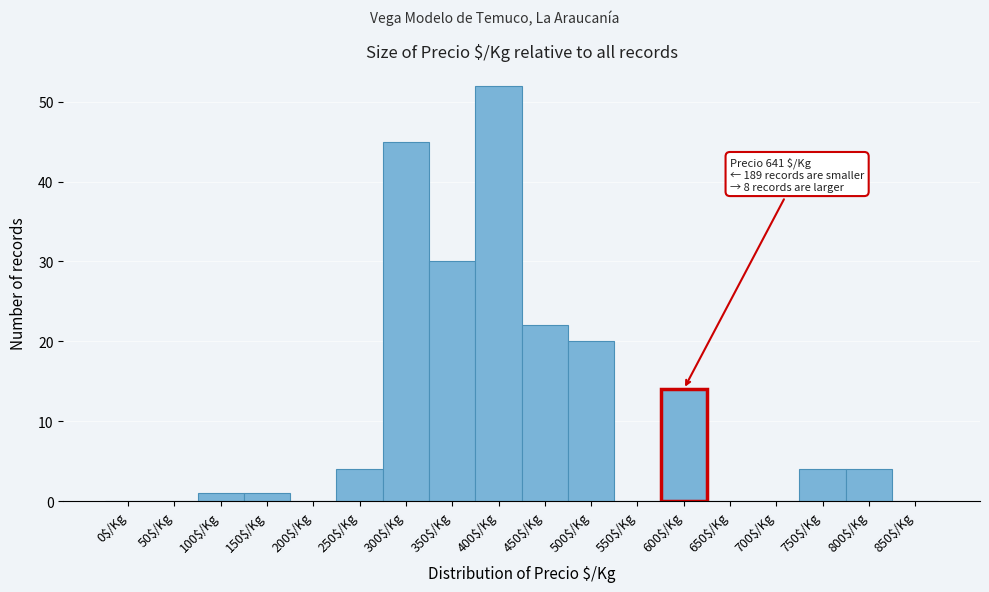

What is the sum of all values?

197